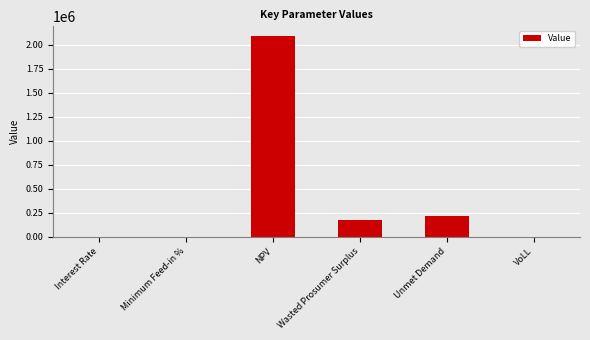

Between Wasted Prosumer Surplus and VoLL, which is larger?

Wasted Prosumer Surplus